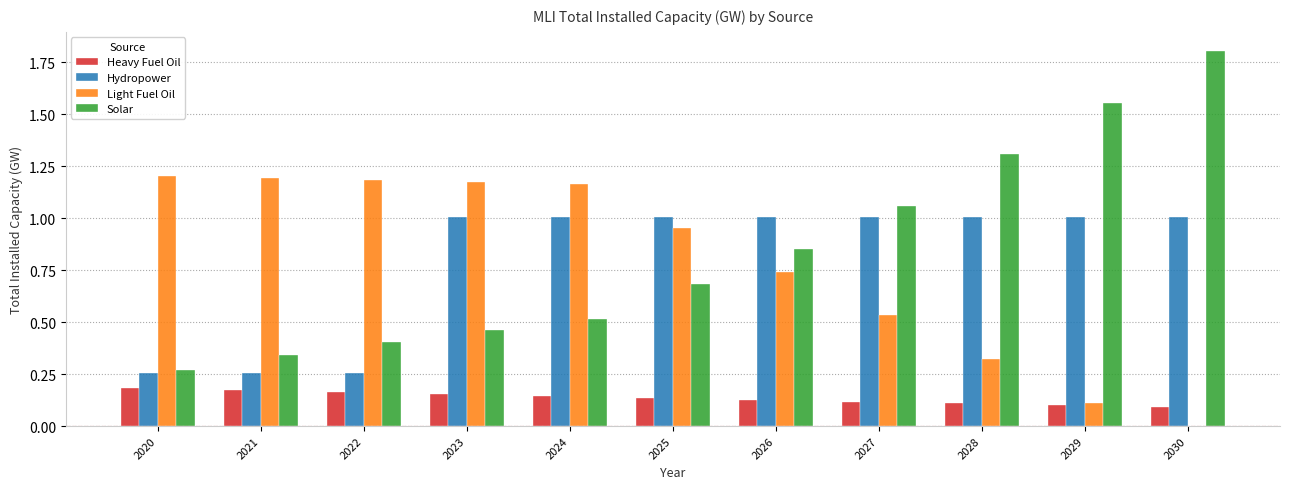

The value of Hydropower at 2025 is 1.0. True or false?

True